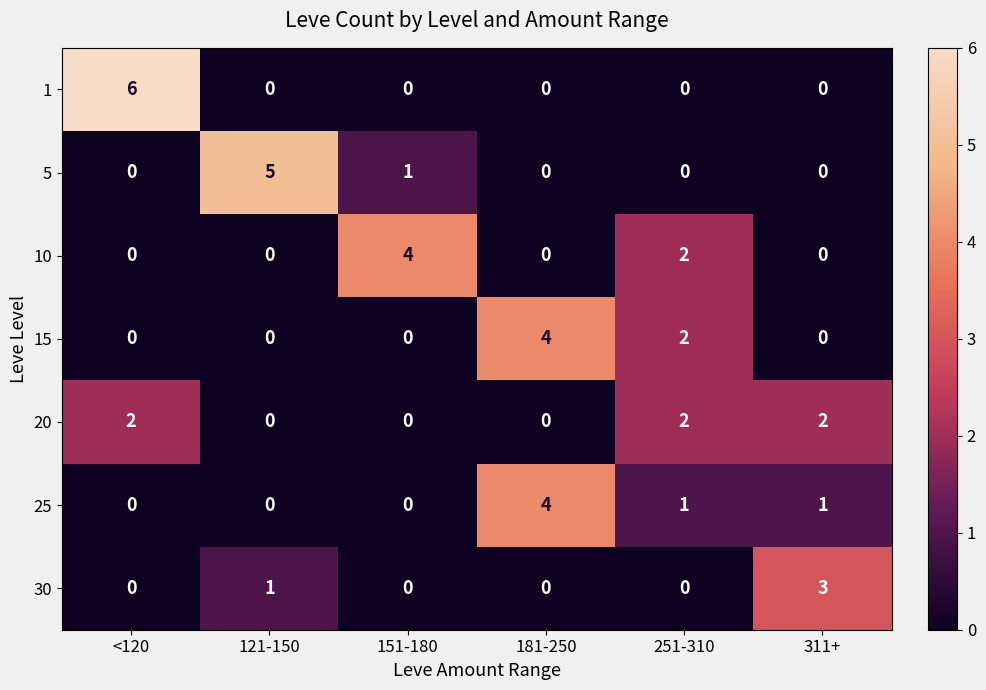

How many categories are shown in the chart?

6